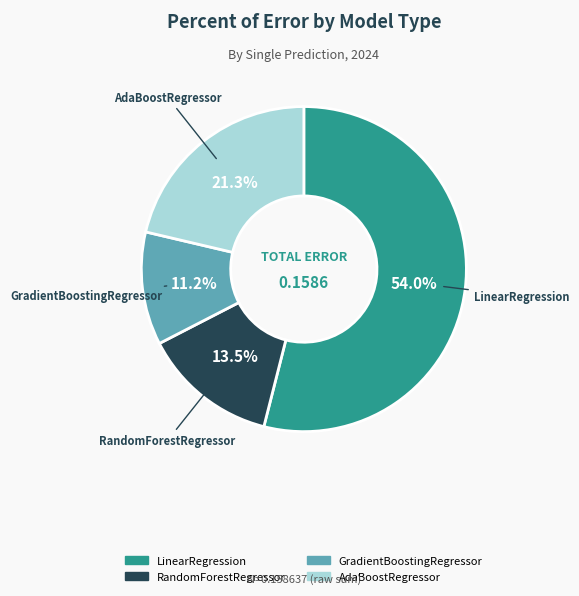

Between RandomForestRegressor and AdaBoostRegressor, which is larger?

AdaBoostRegressor